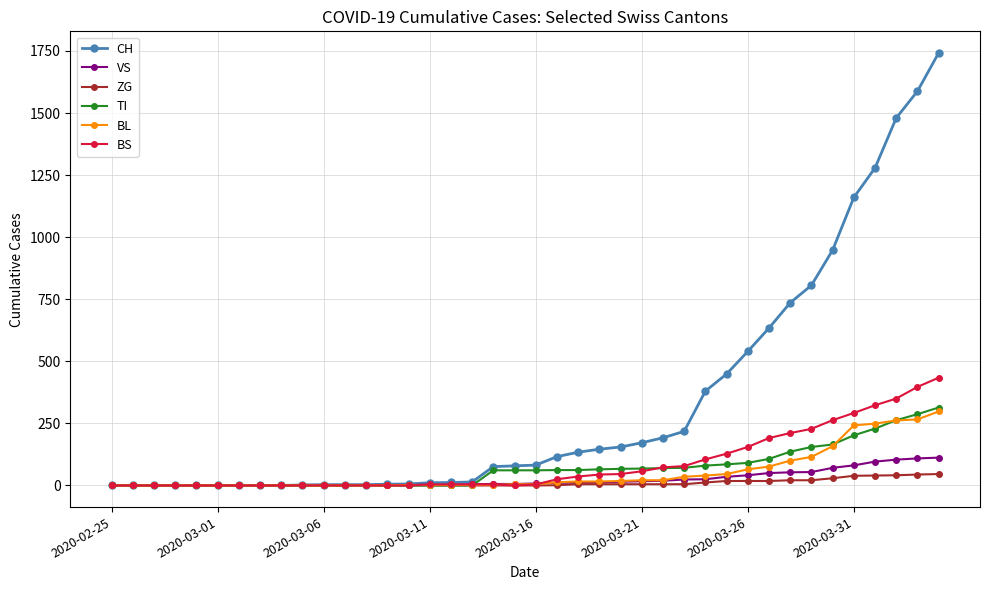

At how many categories does at least one series exceed 1331?

3